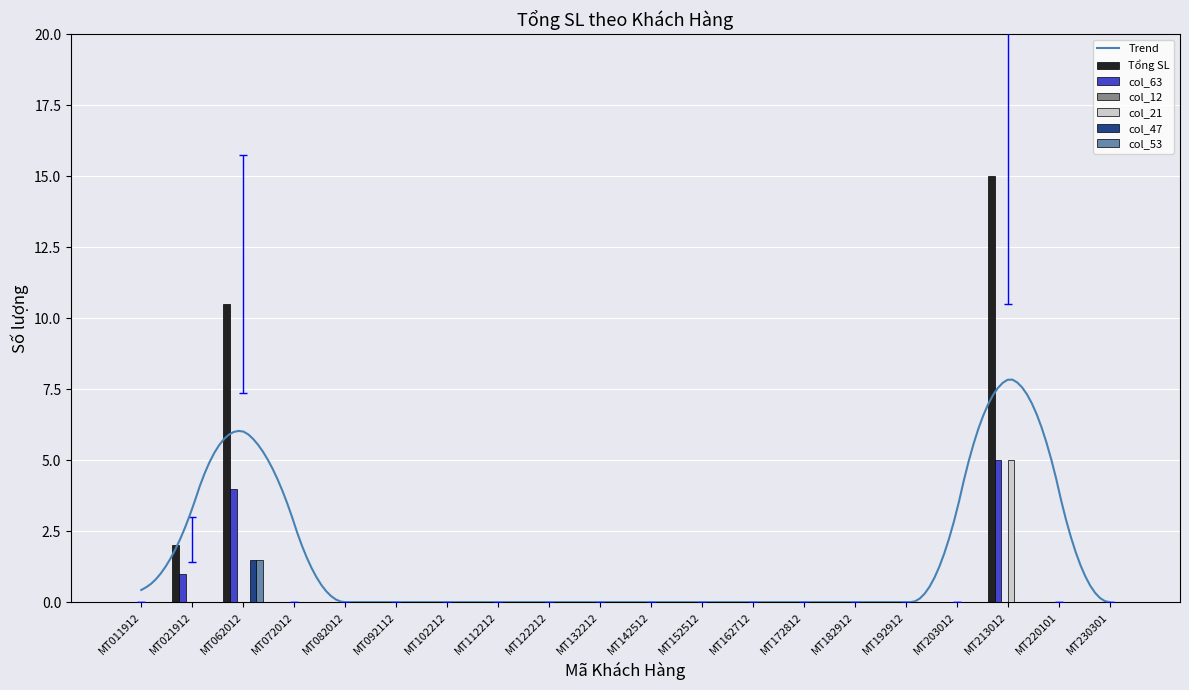

How many data points does each series have?

20